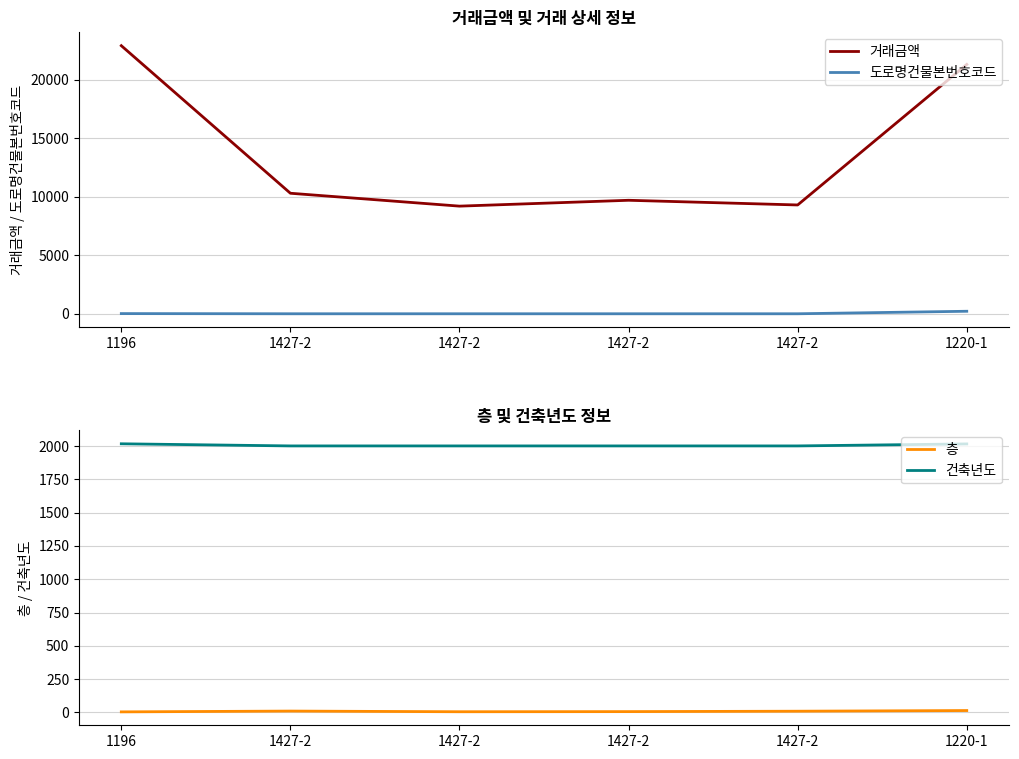

What is the difference between the highest and lowest values at 1427-2?

10290